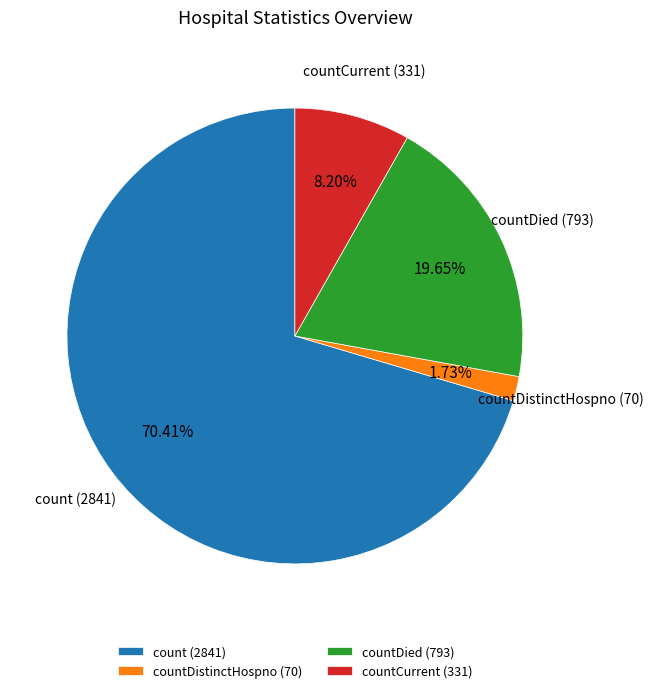

Approximately how many times larger is the value at countCurrent compared to countDied?

0.4